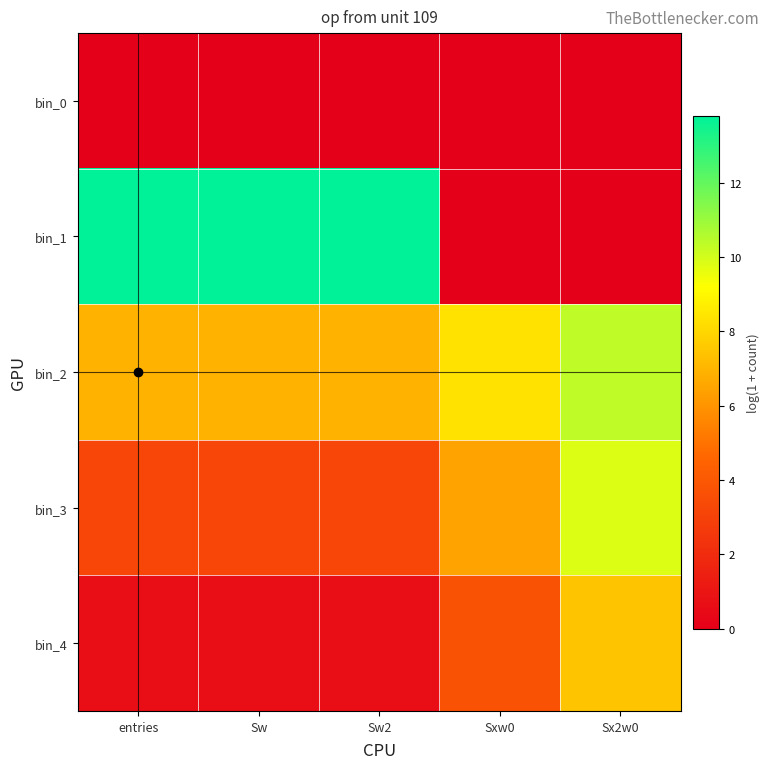

Between Sw2 and Sxw0, which series saw the biggest shift?

bin_1